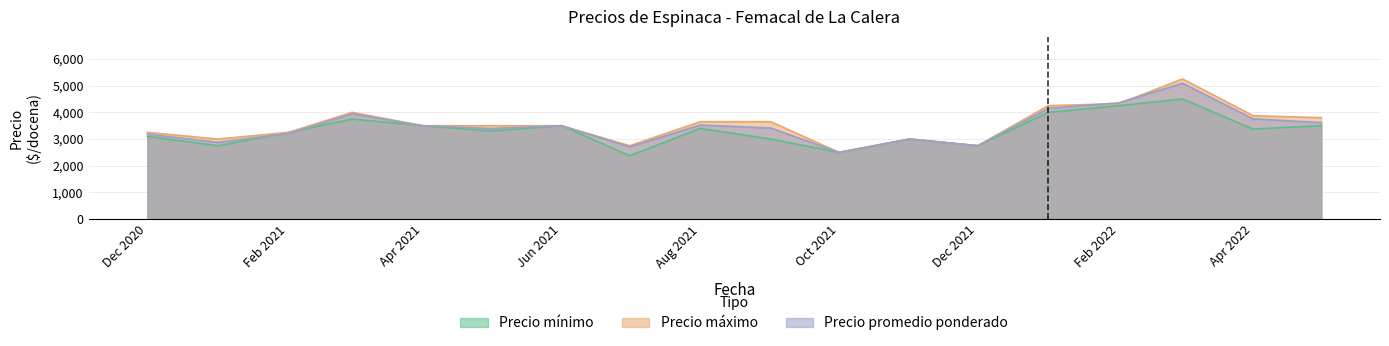

How many distinct data groups are displayed?

3